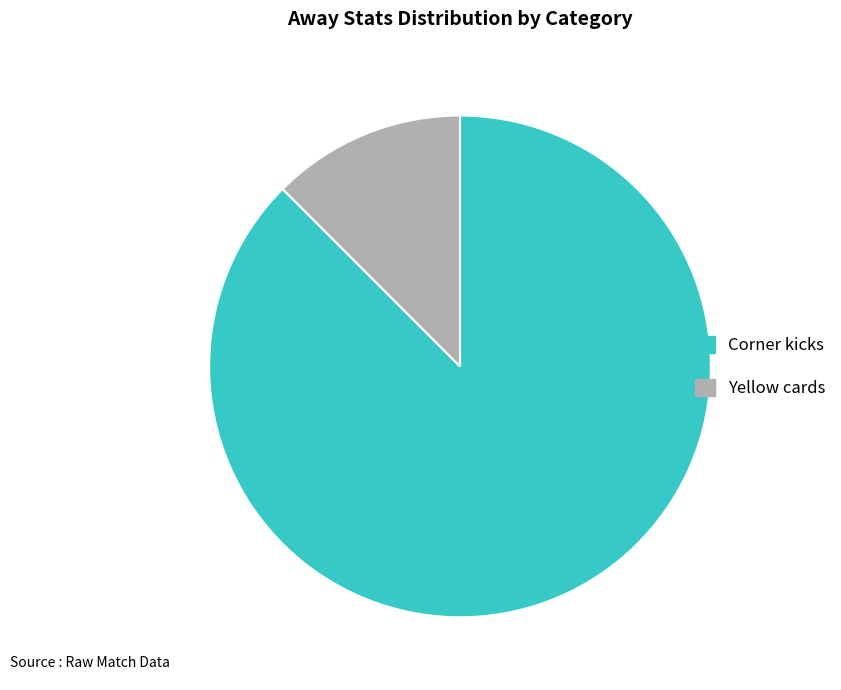

Is there any slice that represents more than half of the pie?

Yes